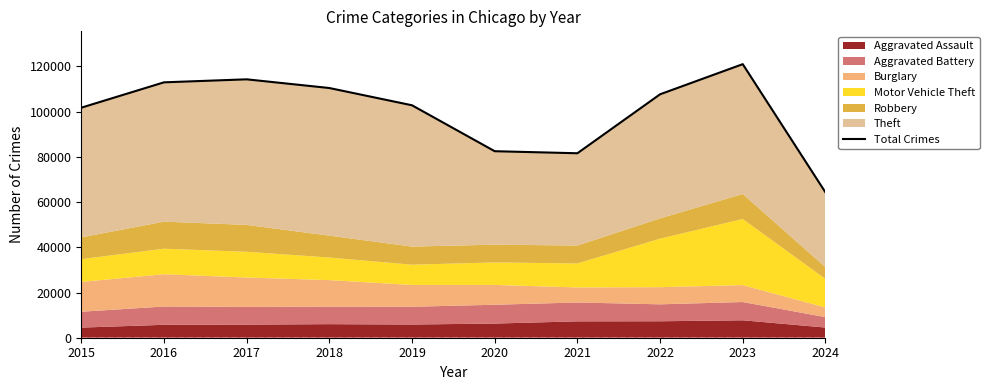

List the labels in order of value, smallest first.

2024, 2021, 2020, 2015, 2019, 2022, 2018, 2016, 2017, 2023